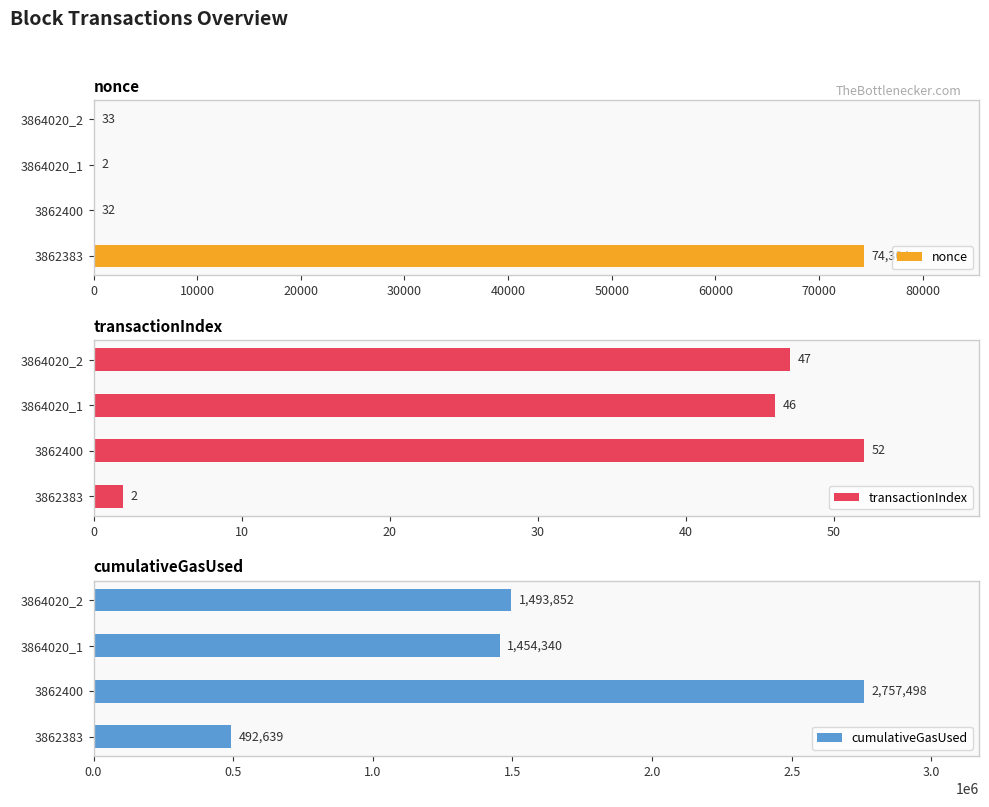

The value of nonce at 3862383 is 74304. True or false?

True